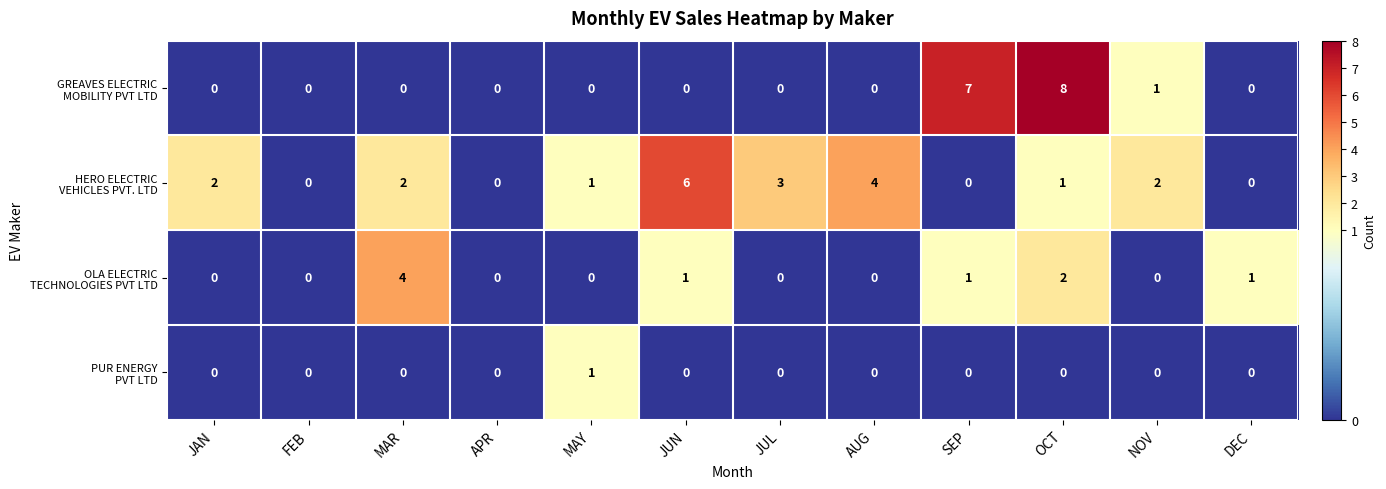

Which category has the highest value across all series?

OCT